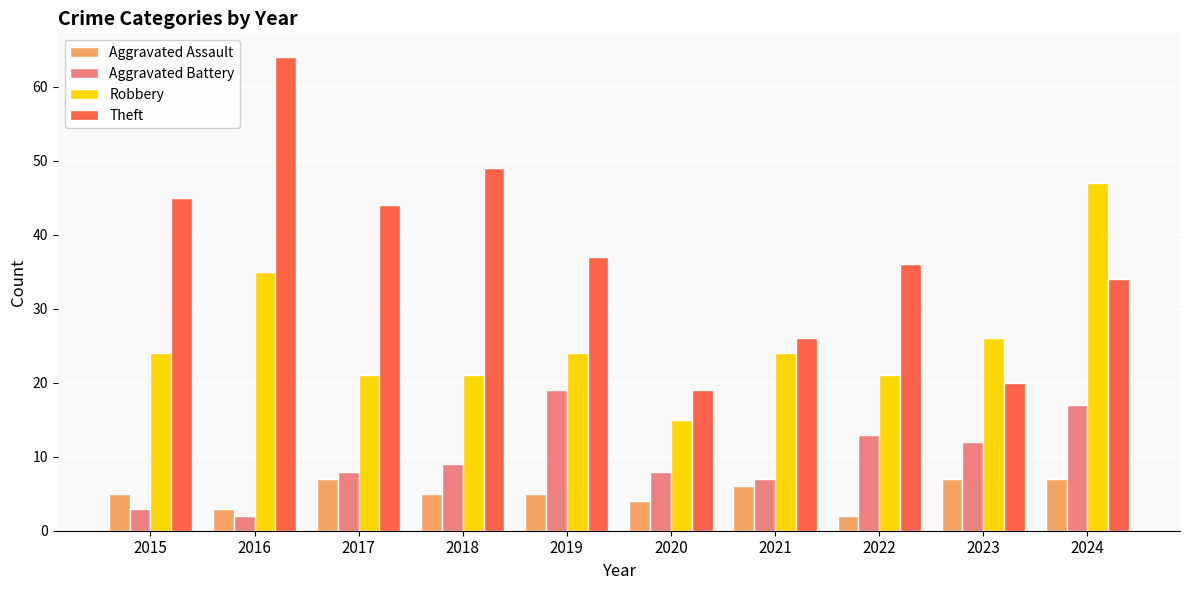

At how many categories does at least one series exceed 27?

7